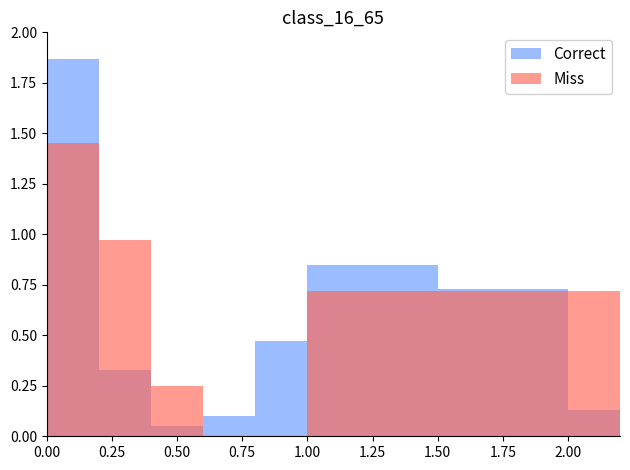

True or false: Miss has a value of 0.7 at 1.75.

True